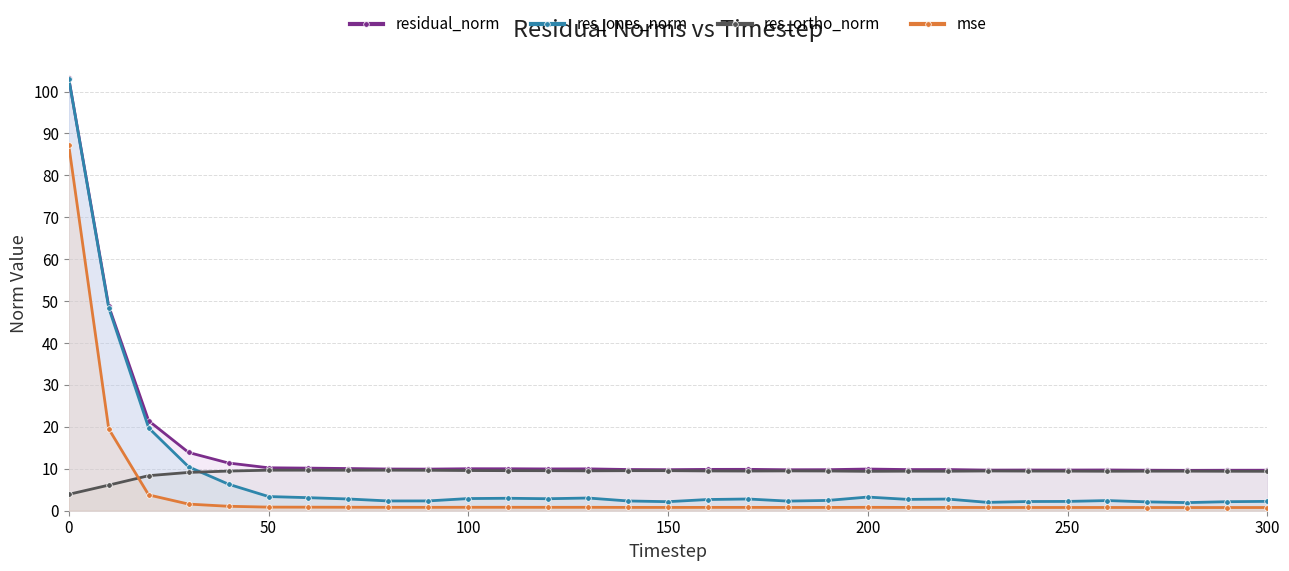

What is the value of the res_ortho_norm point at the 26th from the left?

9.4